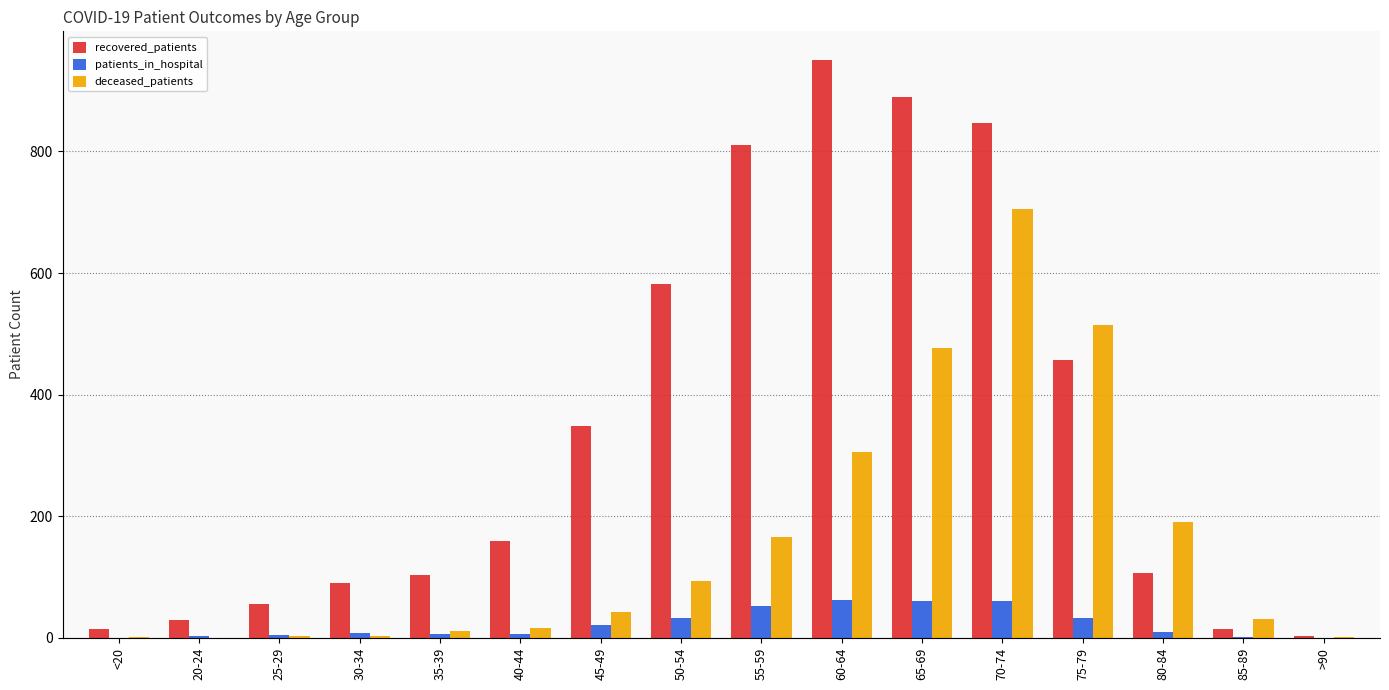

Which series has the largest total across all categories?

recovered_patients